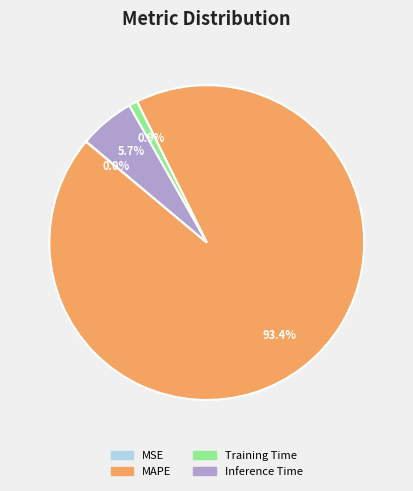

Is there any slice that represents more than half of the pie?

Yes